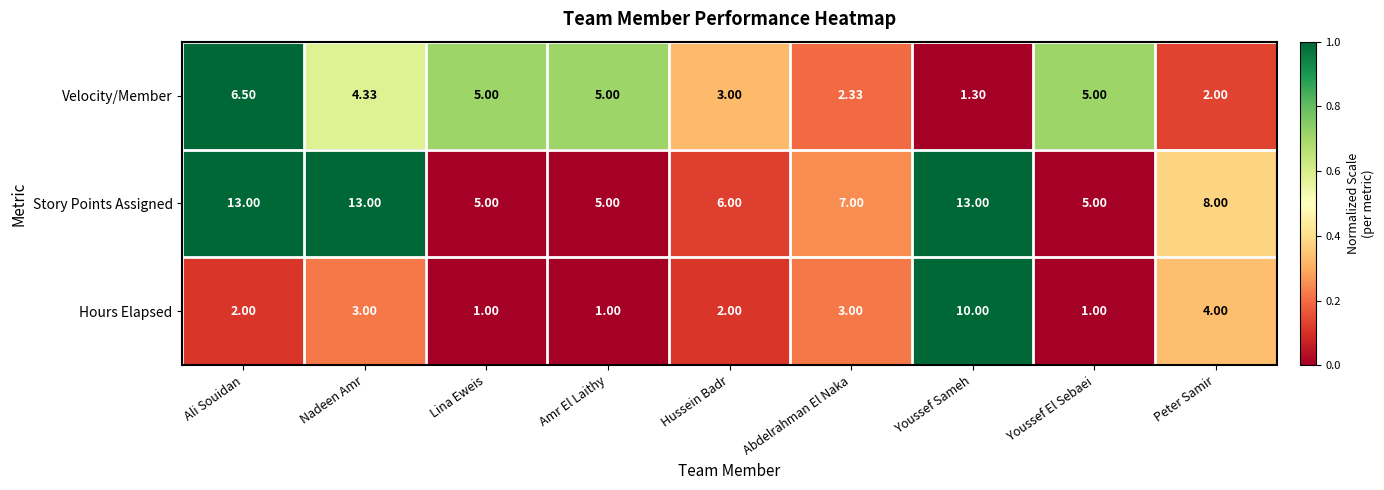

At which label is Hours Elapsed closest to 5?

Peter Samir